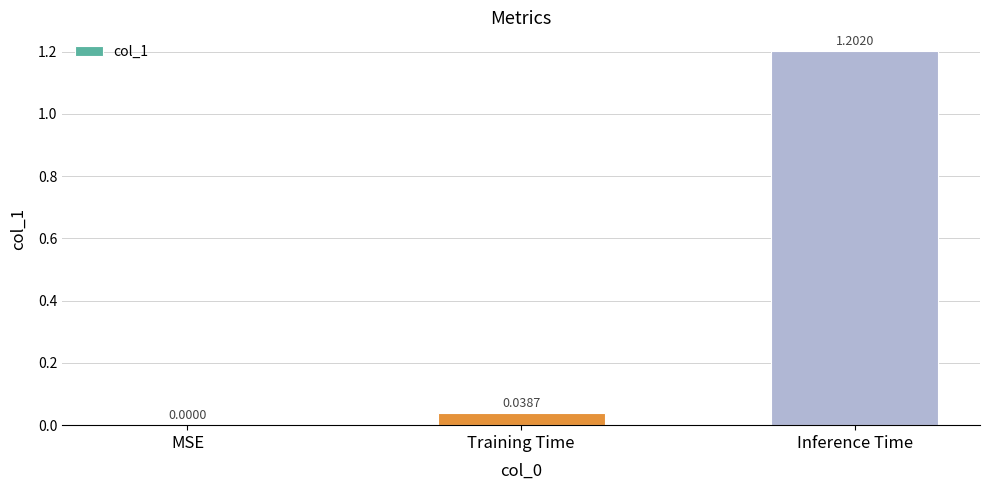

Which label corresponds to the largest value in the chart?

Inference Time